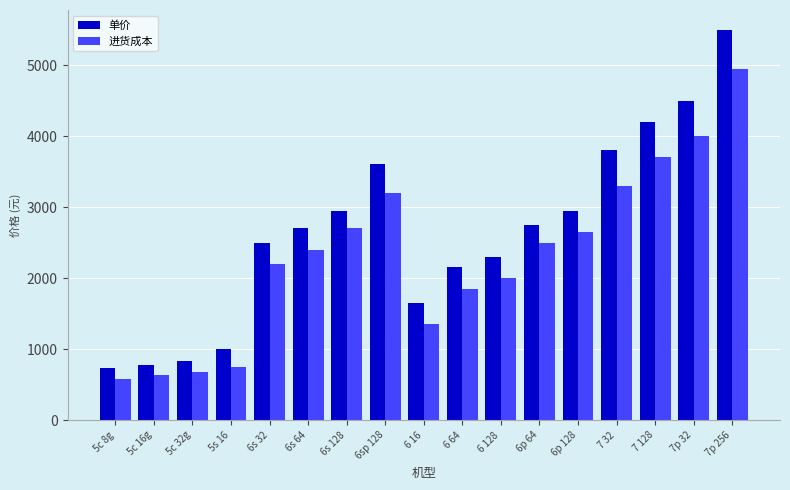

True or false: 进货成本 has a value of 4950 at 7p 256.

True